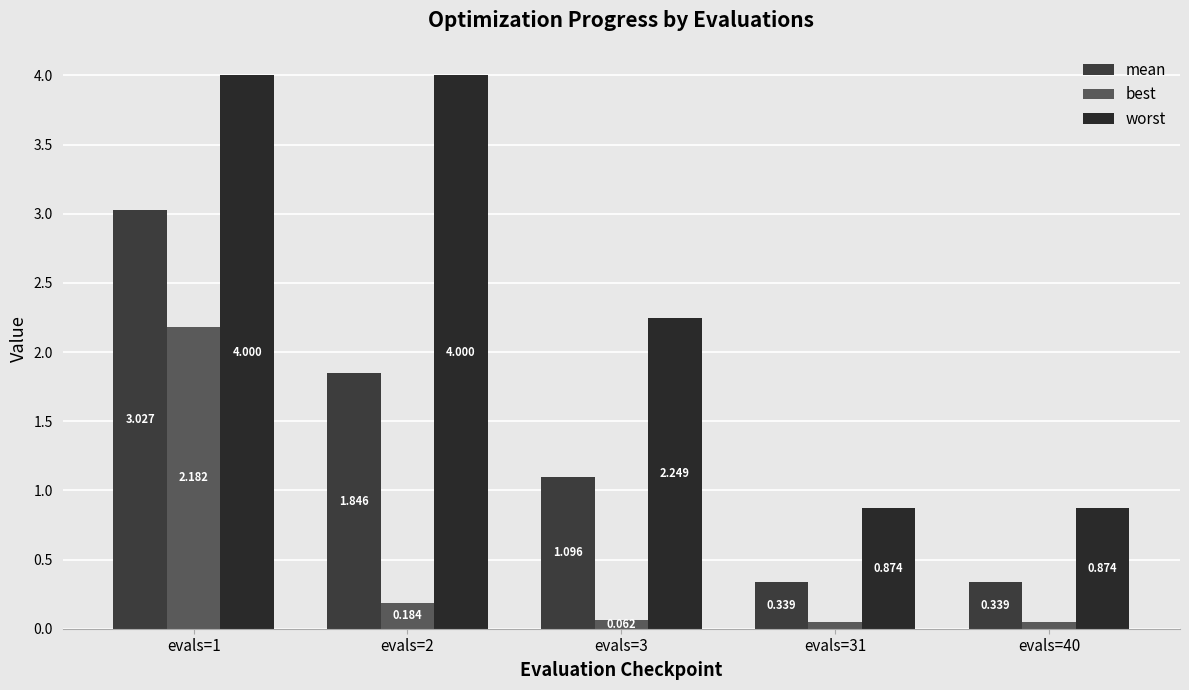

What is the difference between the maximum and minimum values in the worst series?

3.1